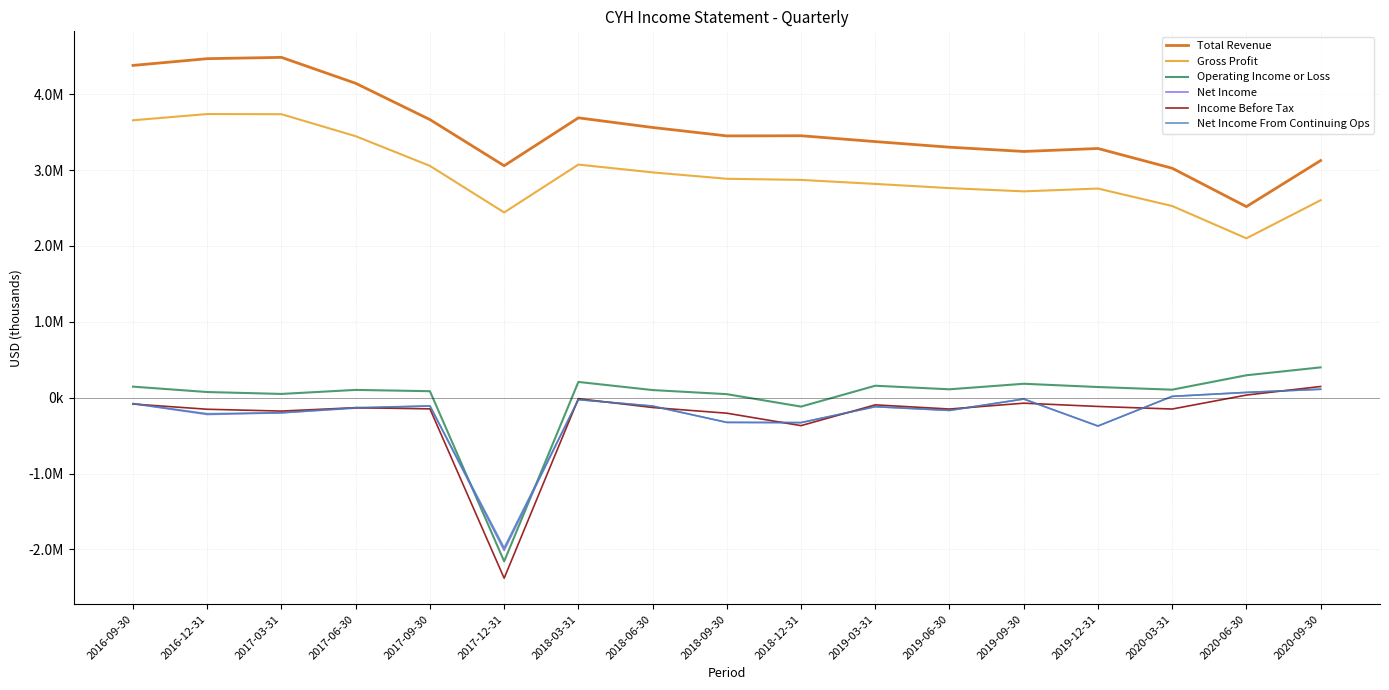

The Net Income From Continuing Ops series shows -325000 at 2018-09-30. True or false?

True